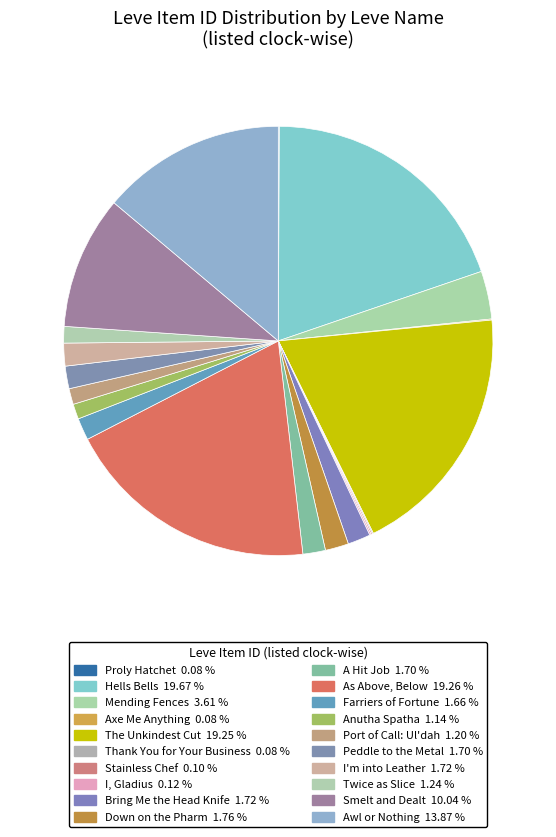

Which category has the biggest portion of the pie?

Hells Bells